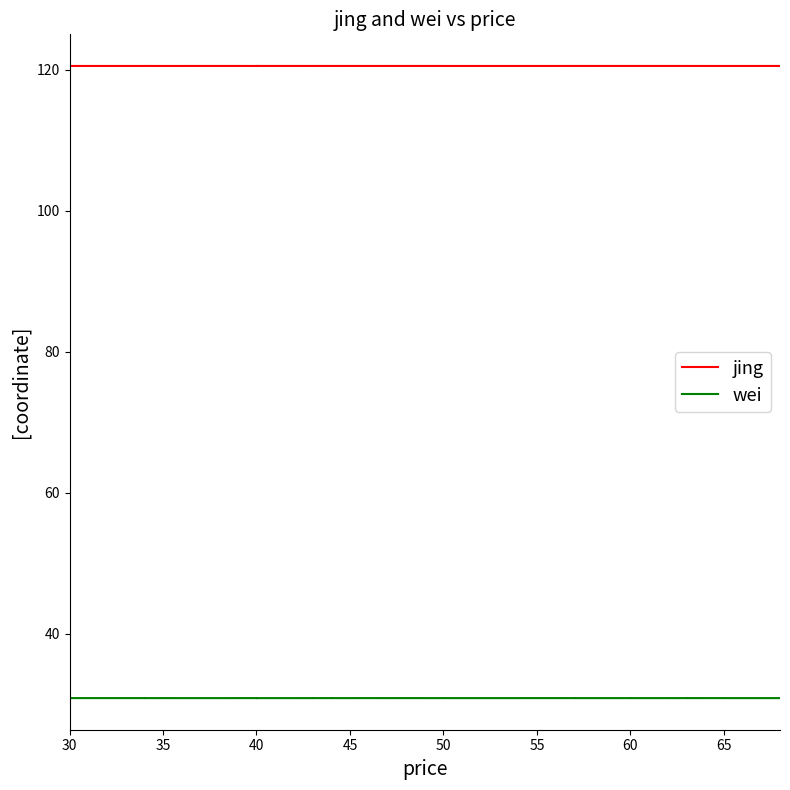

What is the label of the 22nd point from the left?

50